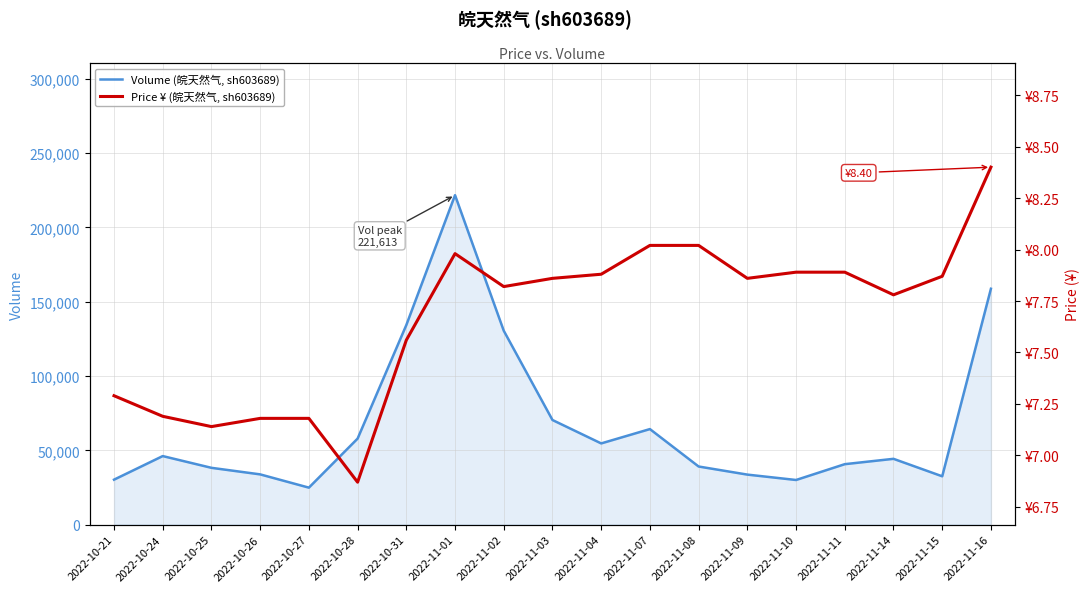

What are all the series names shown in the legend?

Volume (皖天然气, sh603689), Price ¥ (皖天然气, sh603689)